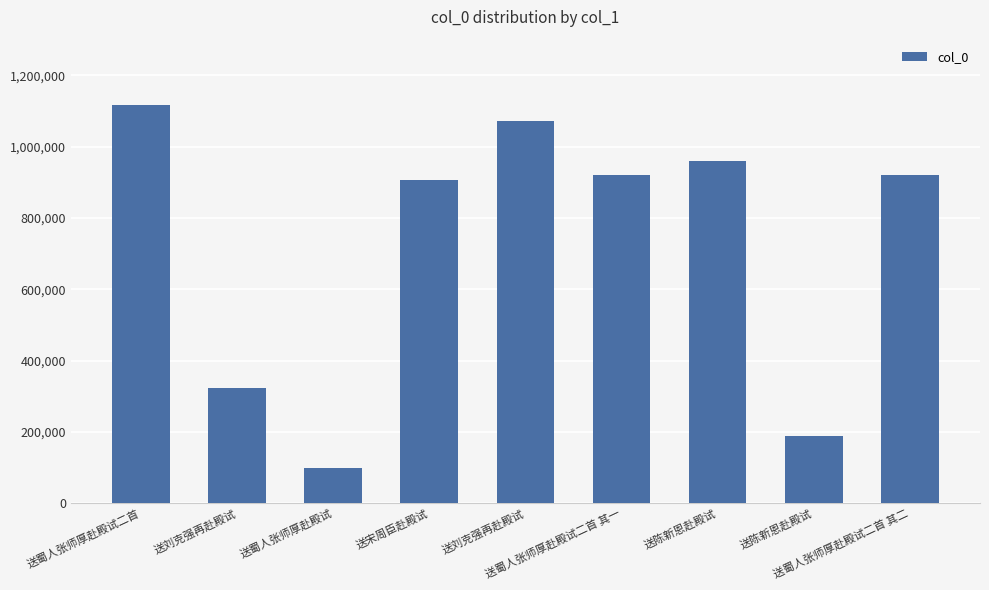

How many series are shown in this chart?

1